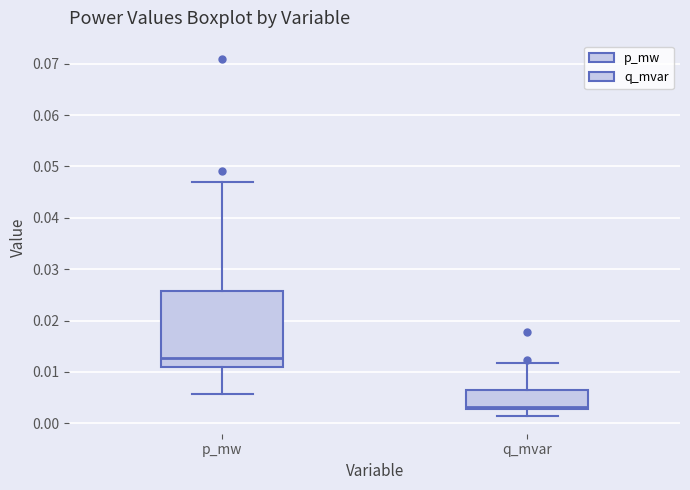

Reading left to right, read every box against the y-axis: the position of its median line, the range the box covers, and the ends of its whiskers. The values are not printed on the chart, so give them approximately, as read against the axis.

p_mw: median 0.013, box 0.011 to 0.026, whiskers 0.006 to 0.047
q_mvar: median 0.003 (just above the box's lower edge), box 0.003 to 0.006, whiskers 0.001 to 0.012